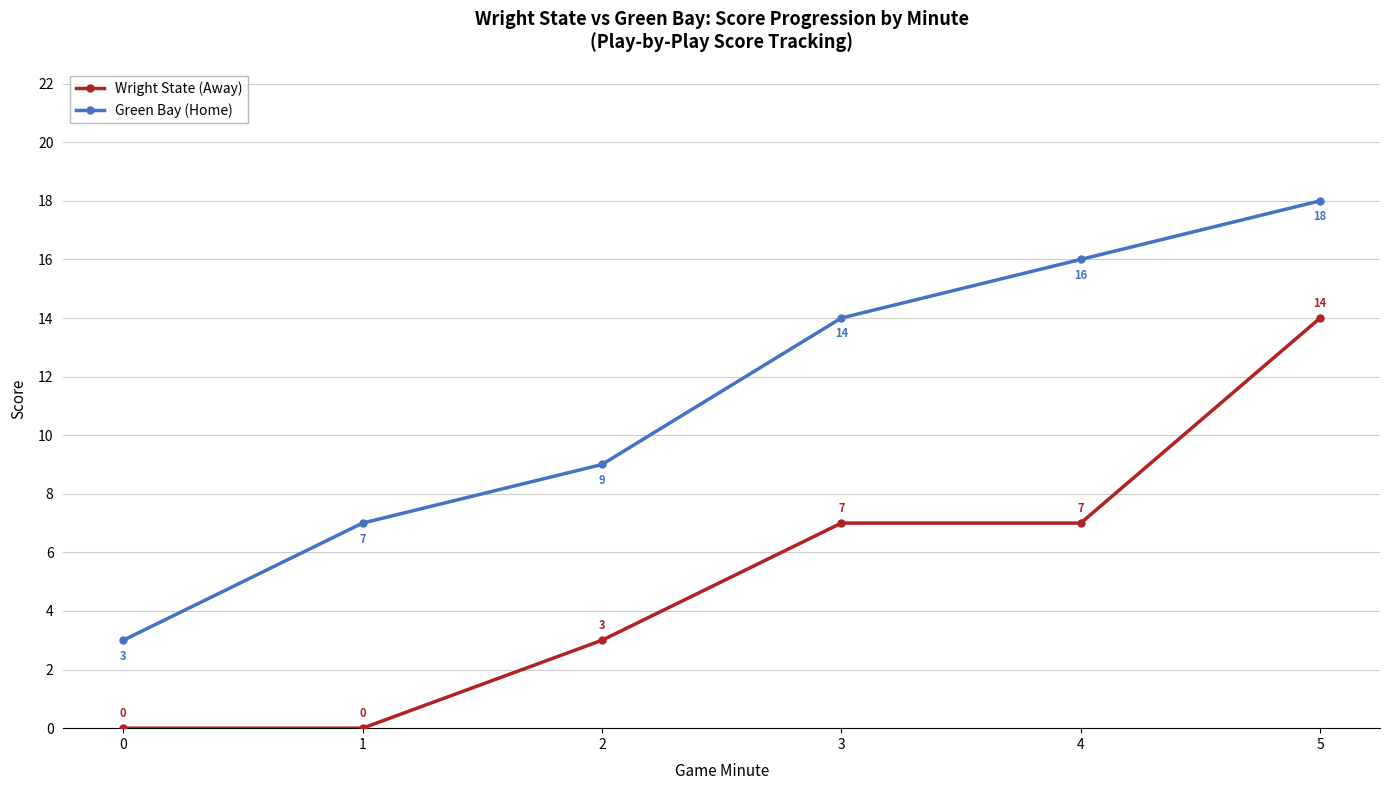

What is the value of the Green Bay (Home) point at the 5th from the left?

16